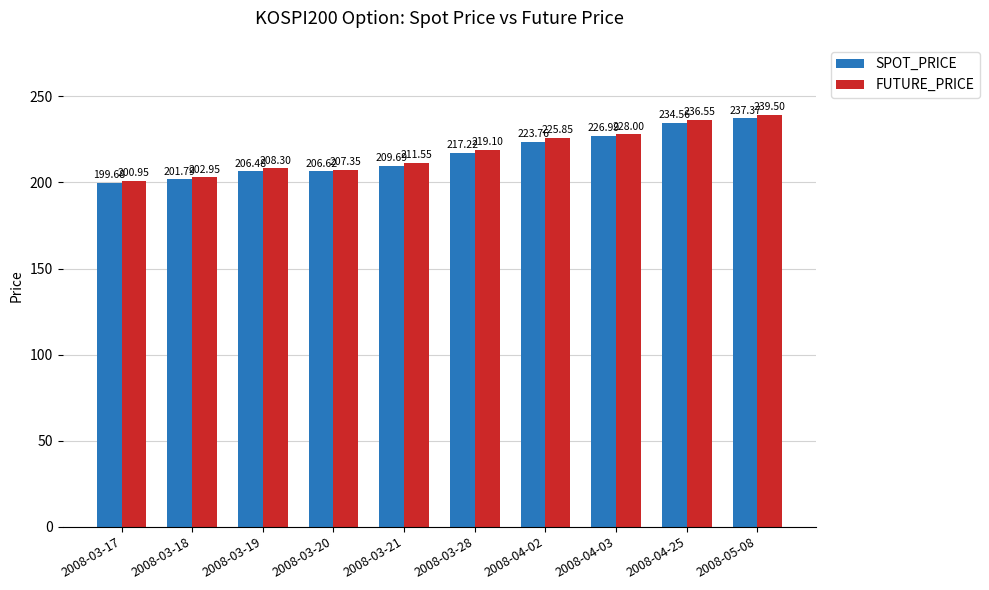

The value of SPOT_PRICE at 2008-04-25 is 153.5. True or false?

False